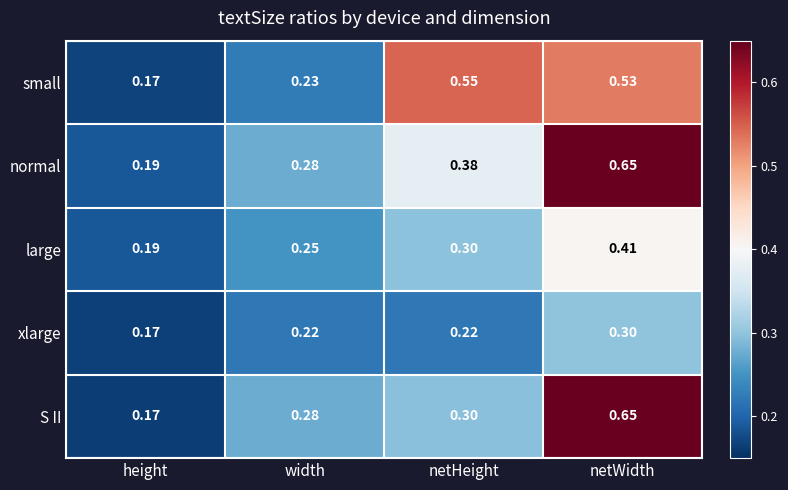

Between height and width, which series saw the biggest shift?

S II